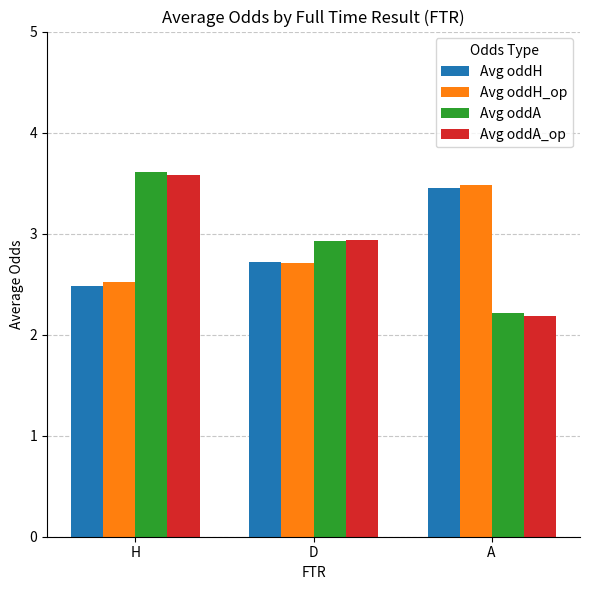

What are all the series names shown in the legend?

Avg oddH, Avg oddH_op, Avg oddA, Avg oddA_op